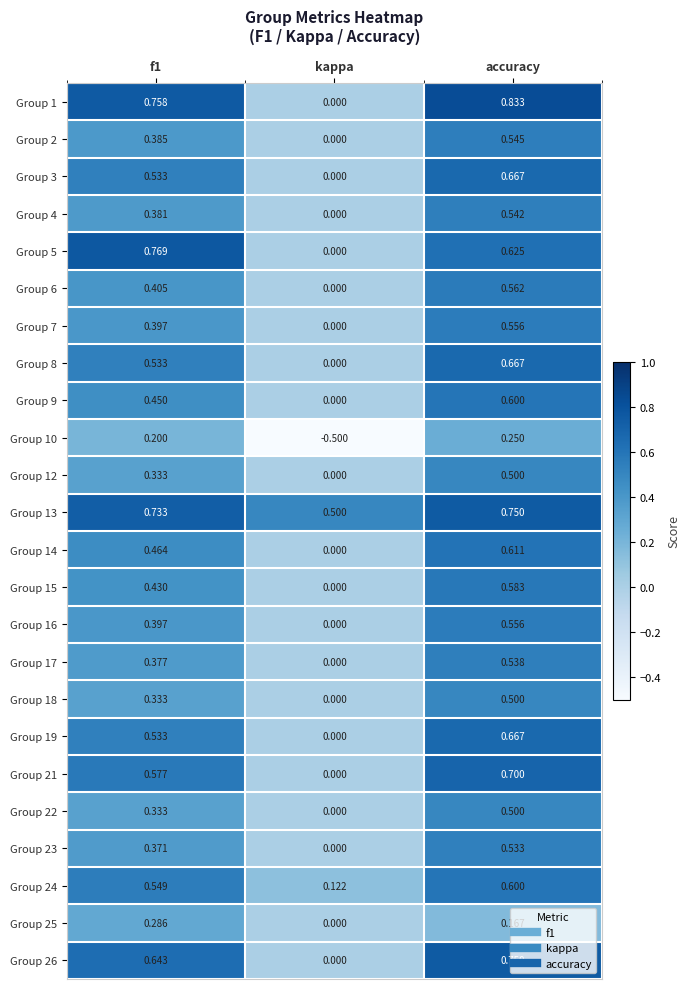

Where is Group 8 nearest to the value 0?

kappa